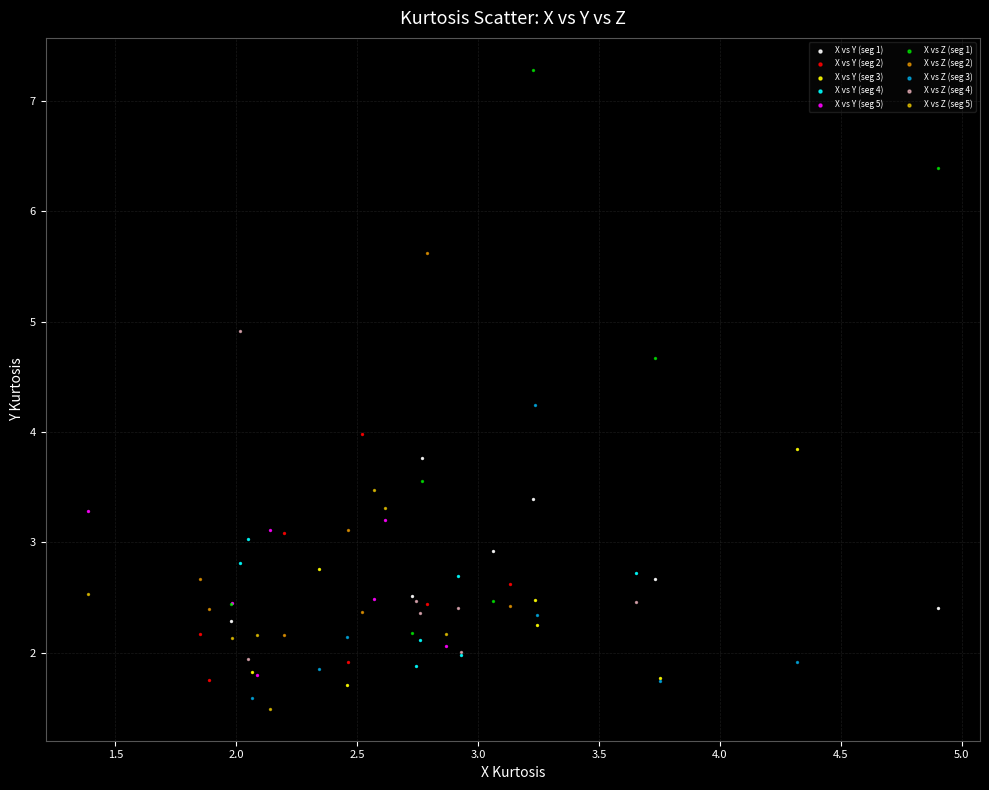

What are all the series names shown in the legend?

X vs Y (seg 1), X vs Y (seg 2), X vs Y (seg 3), X vs Y (seg 4), X vs Y (seg 5), X vs Z (seg 1), X vs Z (seg 2), X vs Z (seg 3), X vs Z (seg 4), X vs Z (seg 5)